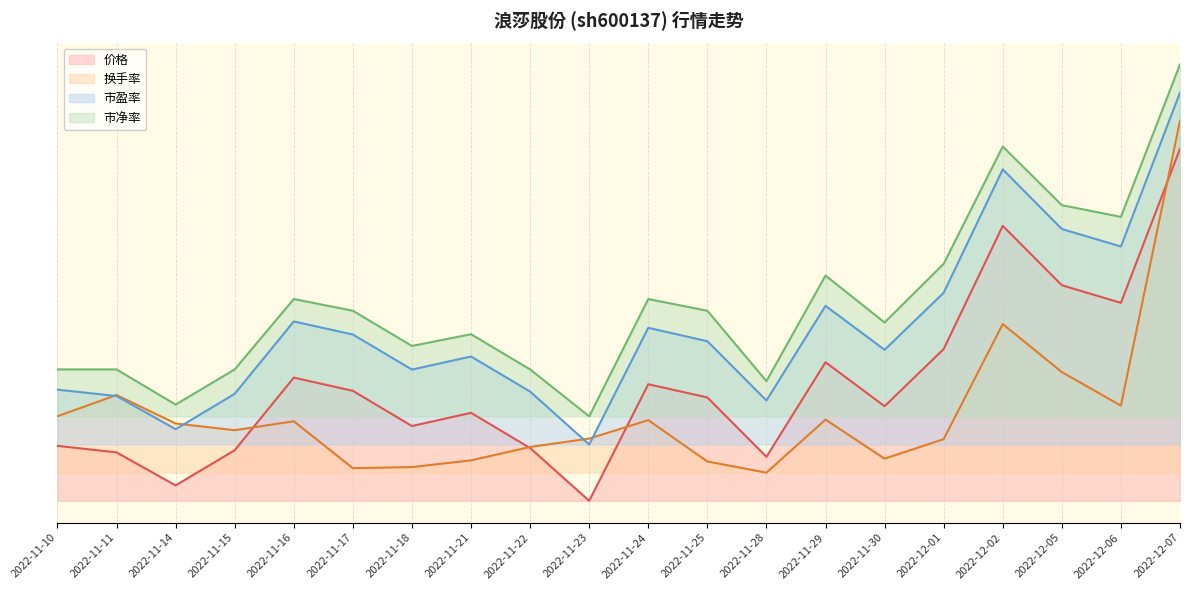

Which has a higher value, 2022-11-15 or 2022-12-07?

2022-12-07